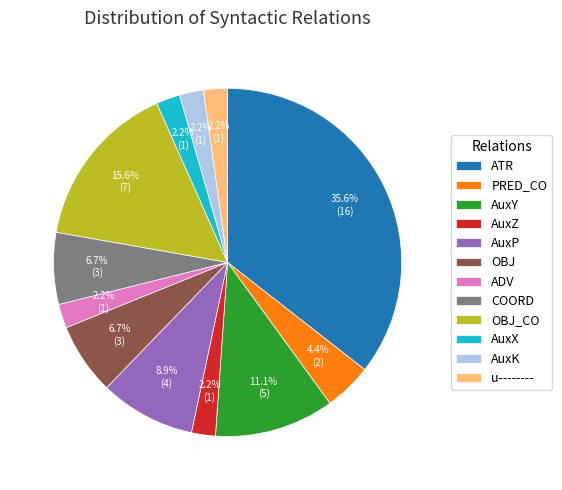

To the nearest percent, what percentage of the pie is PRED_CO?

4%